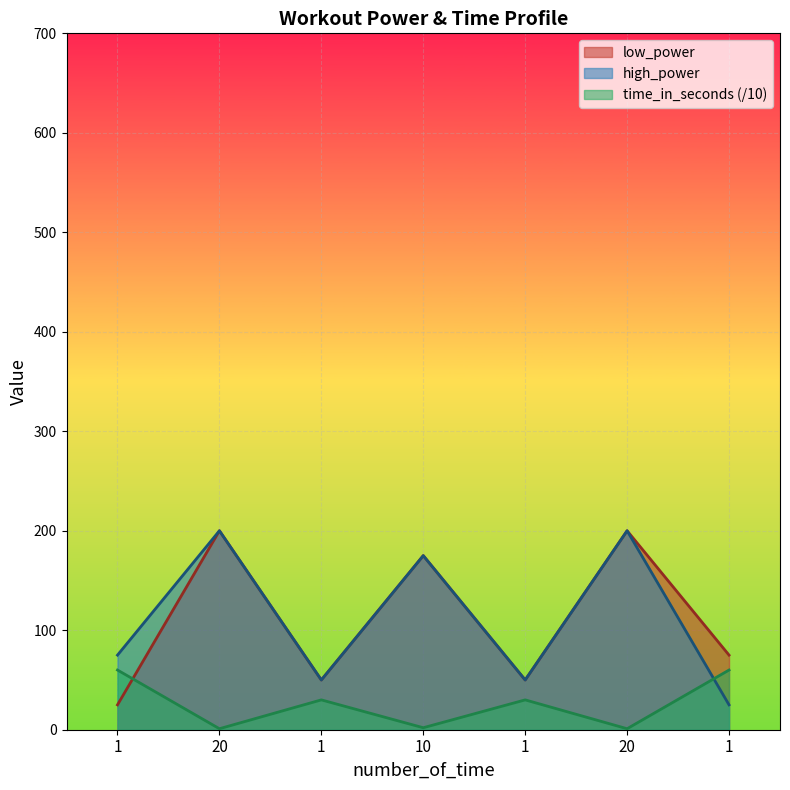

What is the total value across all series at 10?

352